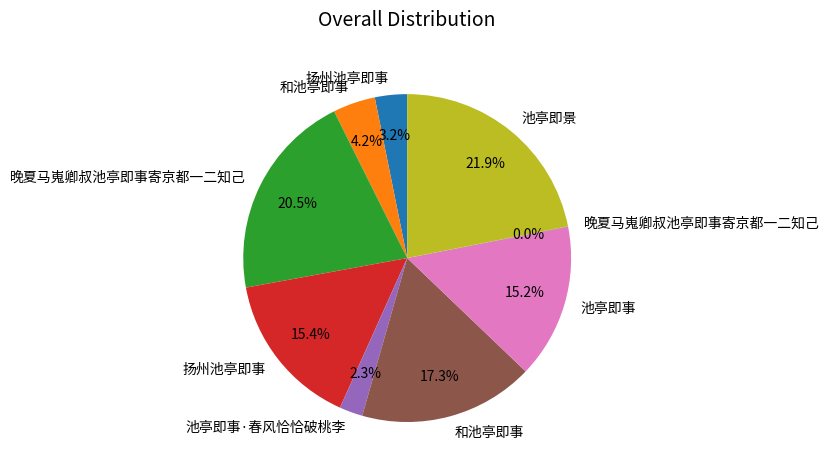

Does any single category account for the majority?

No